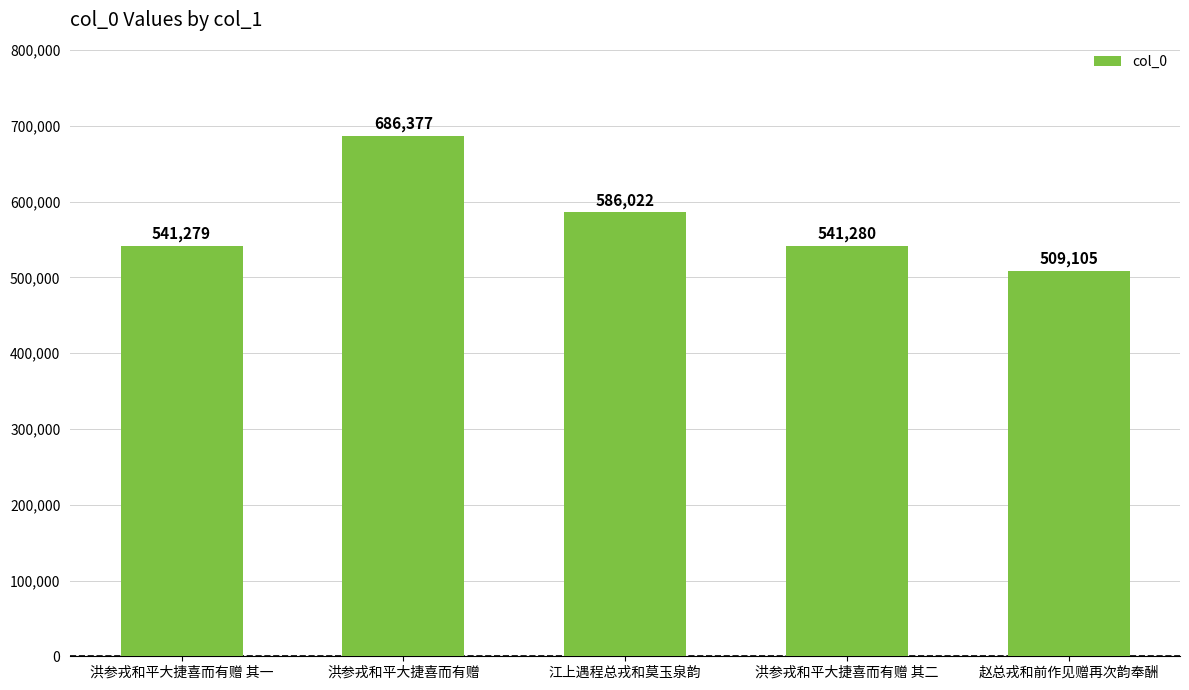

Is it true that the value at 洪参戎和平大捷喜而有赠 is 438371?

False